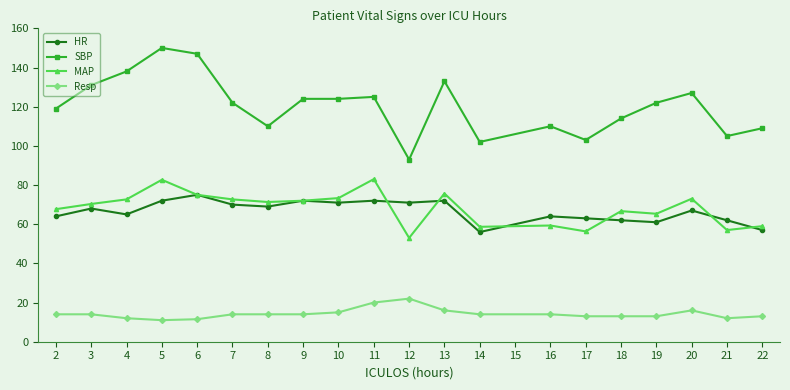

What are all the series names shown in the legend?

HR, SBP, MAP, Resp